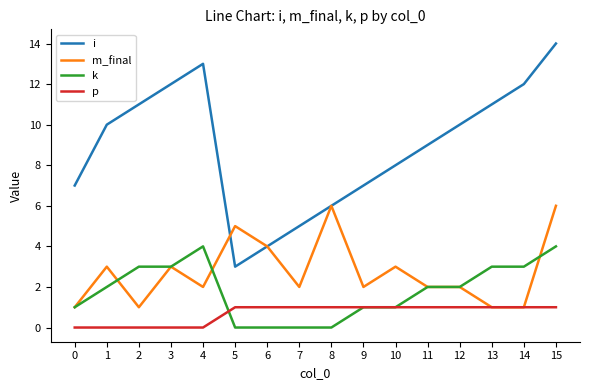

List the series in order of their peak value, lowest first.

p, k, m_final, i